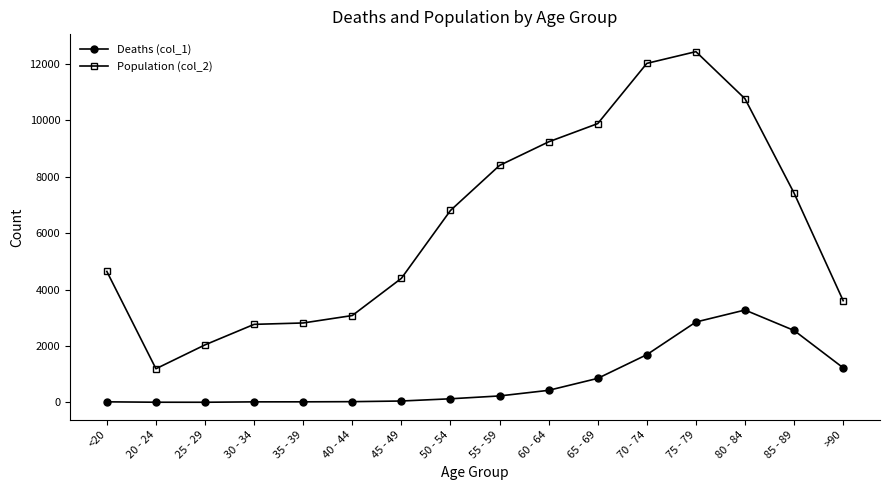

At 70 - 74, list the series in order from largest to smallest.

Population (col_2), Deaths (col_1)